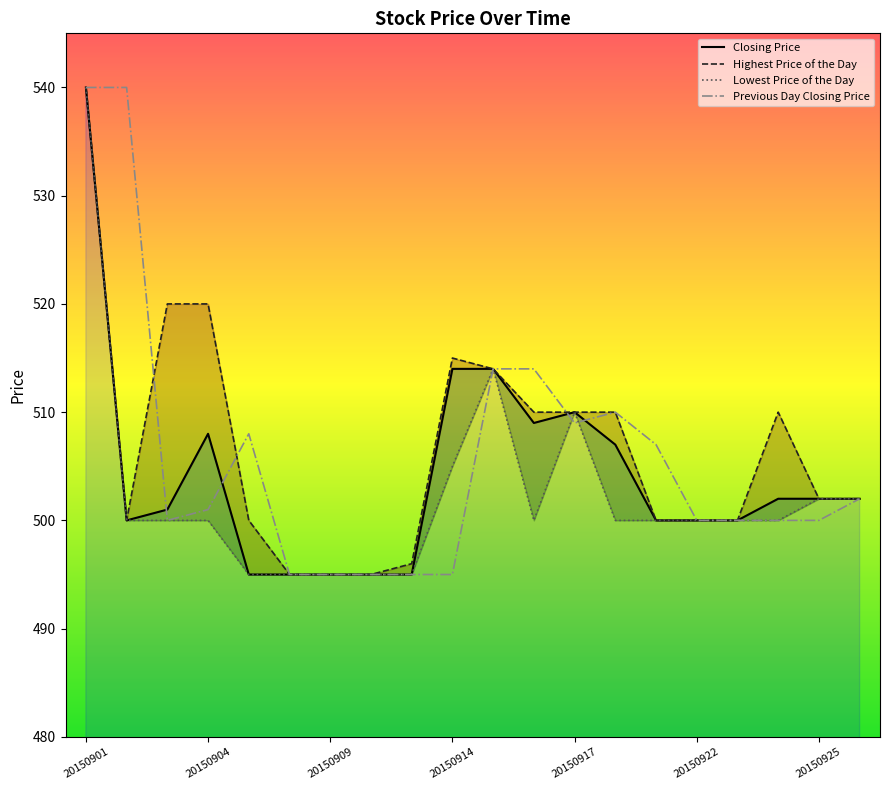

Read the Closing Price value at 20150911, to the nearest 5.

495